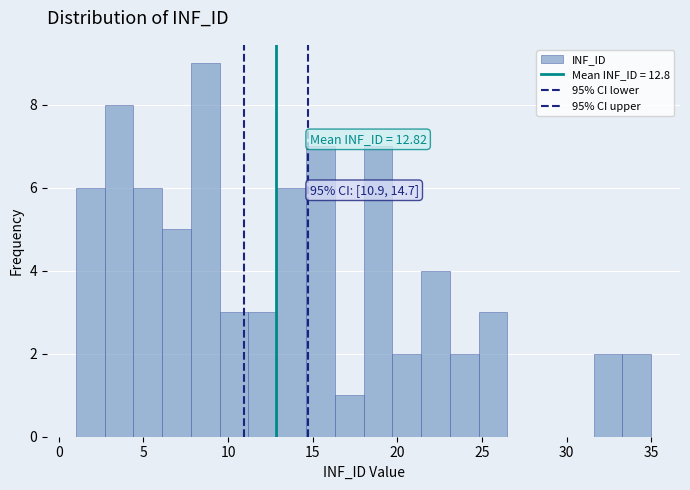

Read against the x-axis, roughly where is the centre of the tallest bar?

8.5